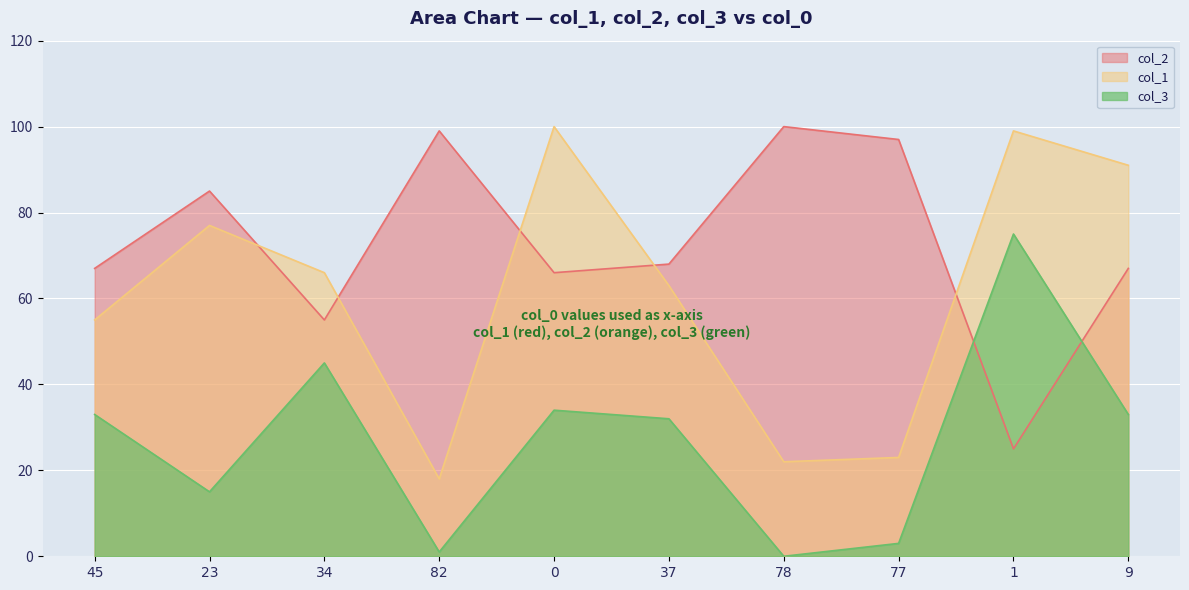

Reading right to left, what are all the values shown in this chart?

col_1: 91	99	23	22	63	100	18	66	77	55
col_2: 67	25	97	100	68	66	99	55	85	67
col_3: 33	75	3	0	32	34	1	45	15	33